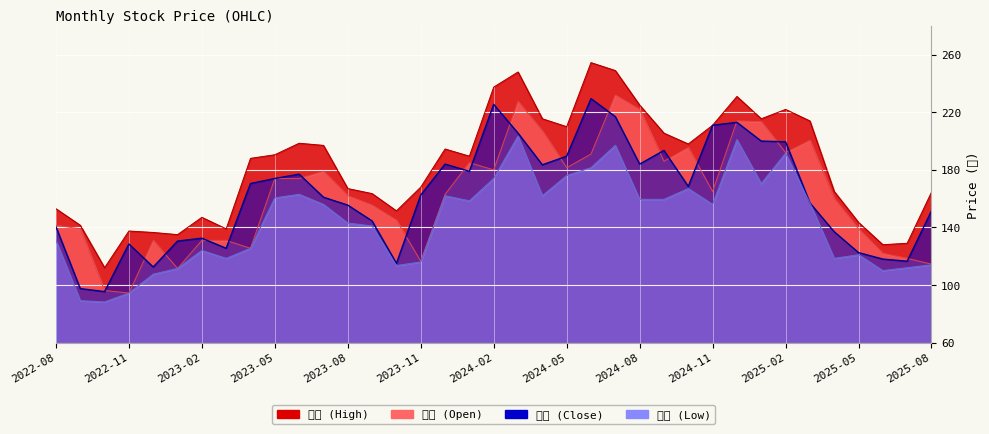

Which category has the lowest value across all series?

2022-10